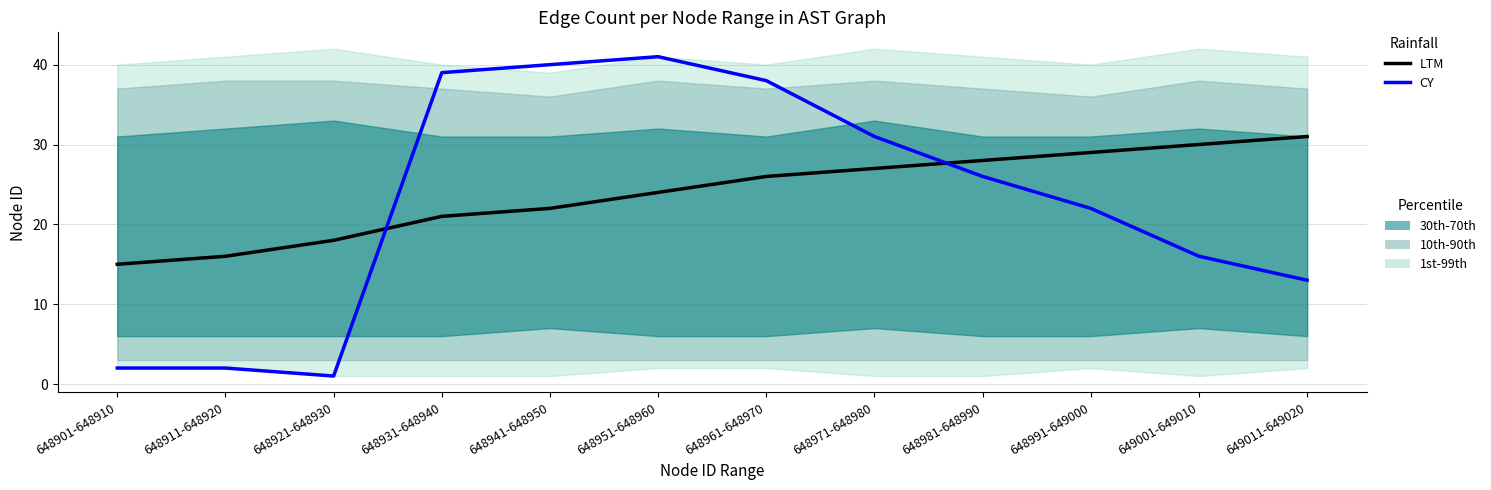

Is it true that LTM equals 9 at 648901-648910?

False